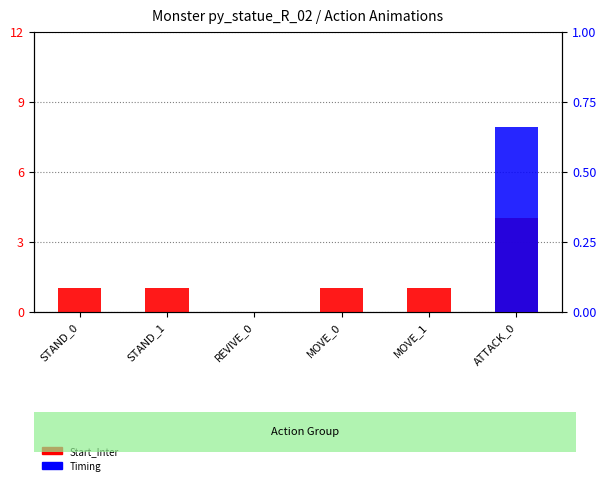

How many data points in Timing are above 0?

1